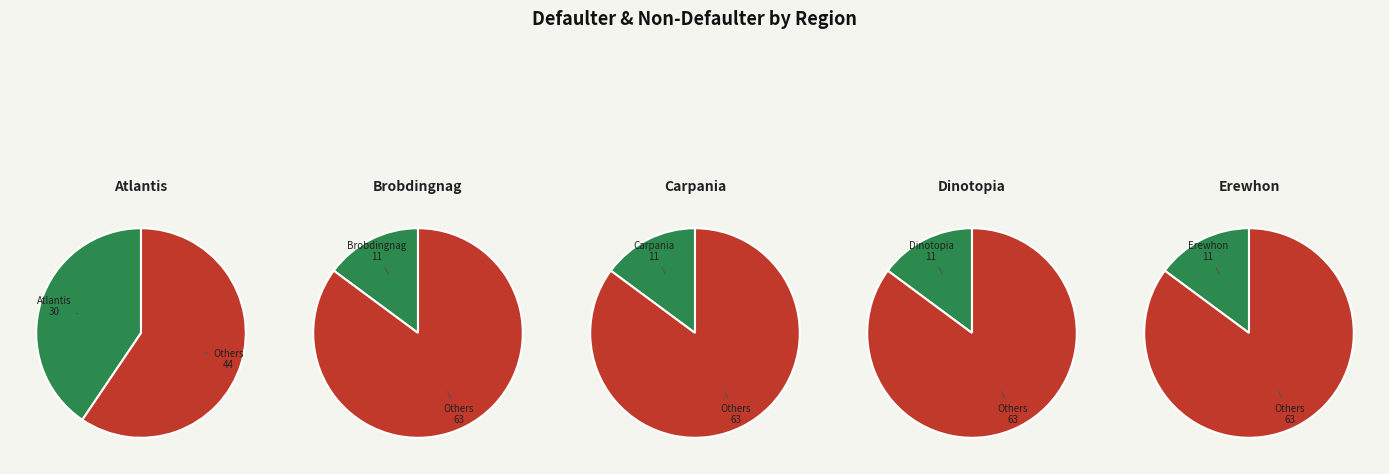

To the nearest percent, what is the average slice percentage?

20%